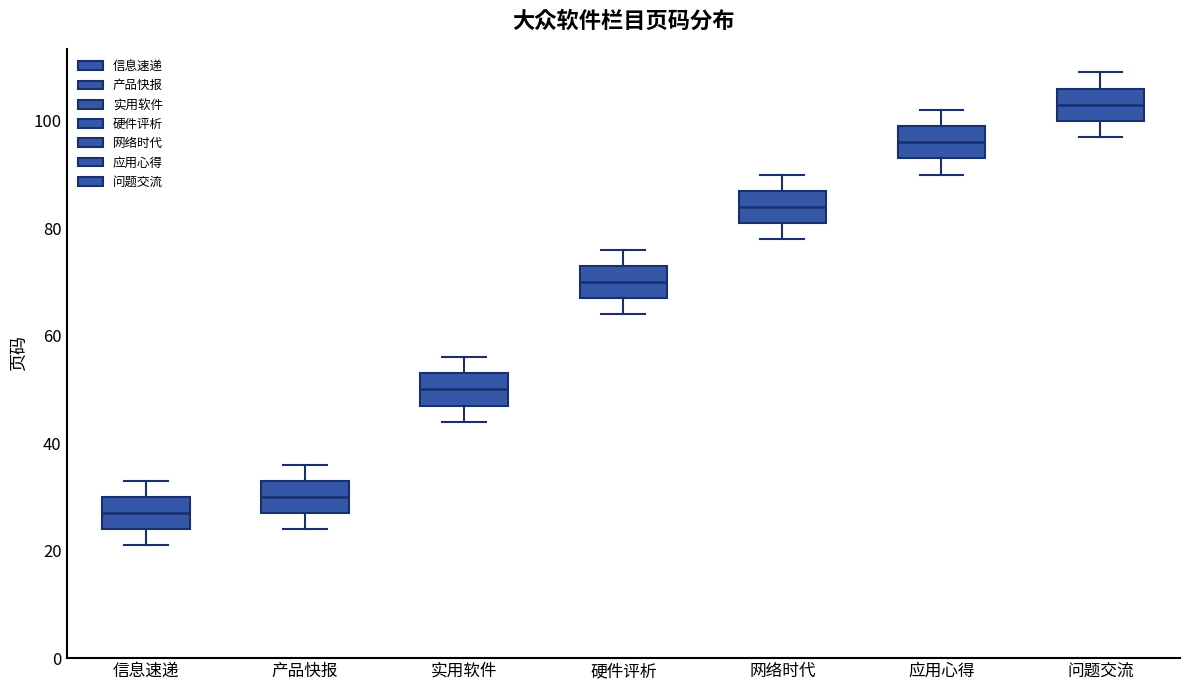

Where does the lower whisker of the box for 信息速递 end on the y-axis? The values are not printed on the chart, so give them approximately, as read against the axis.

22